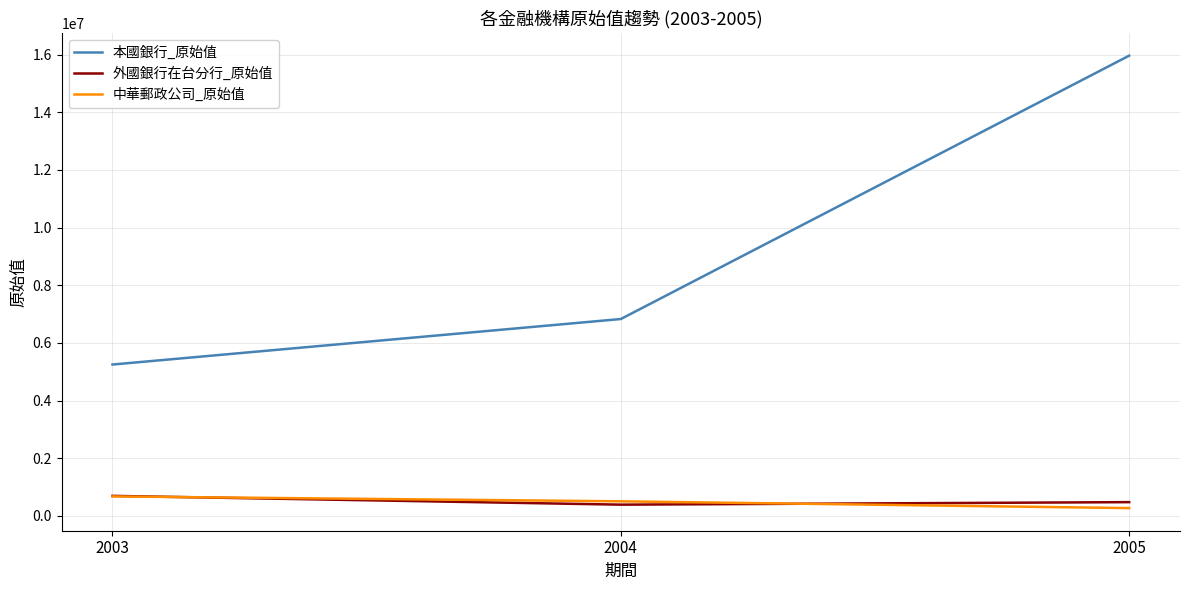

The 本國銀行_原始值 series shows 1615892 at 2004. True or false?

False